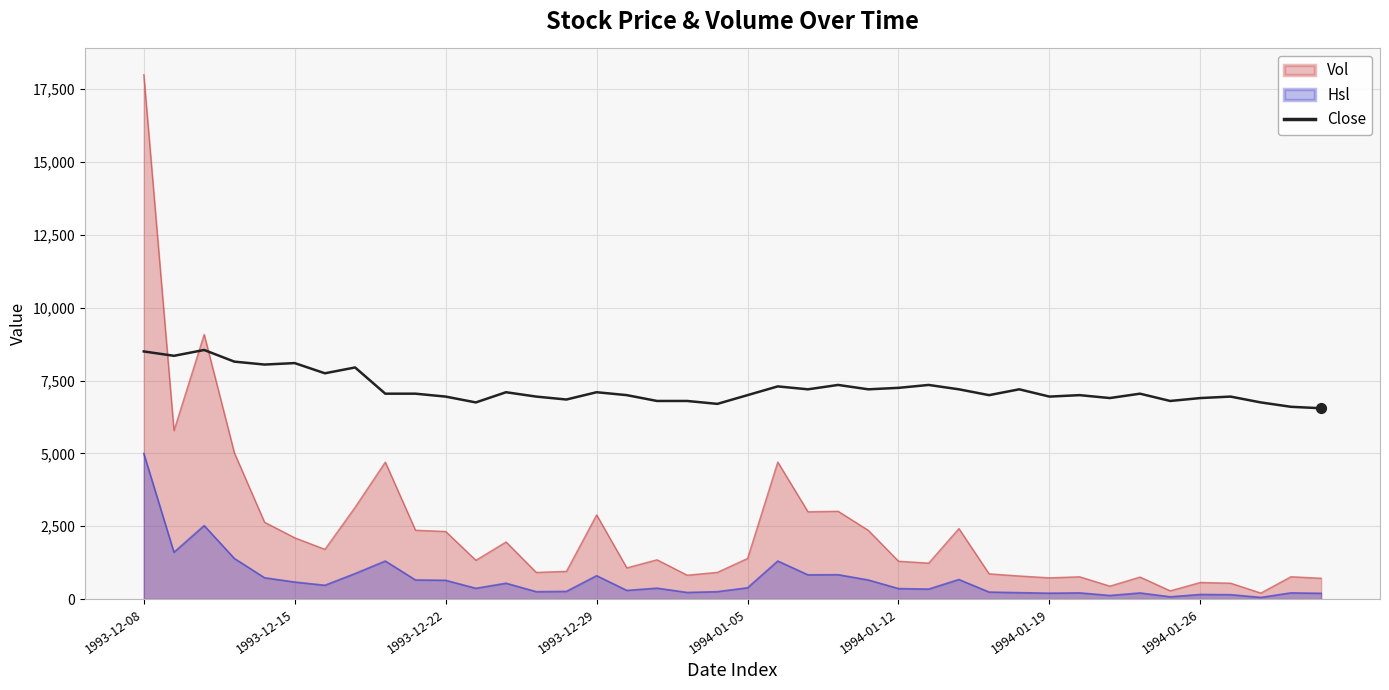

Rank the series by their maximum value, from highest to lowest.

Vol, Close, Hsl